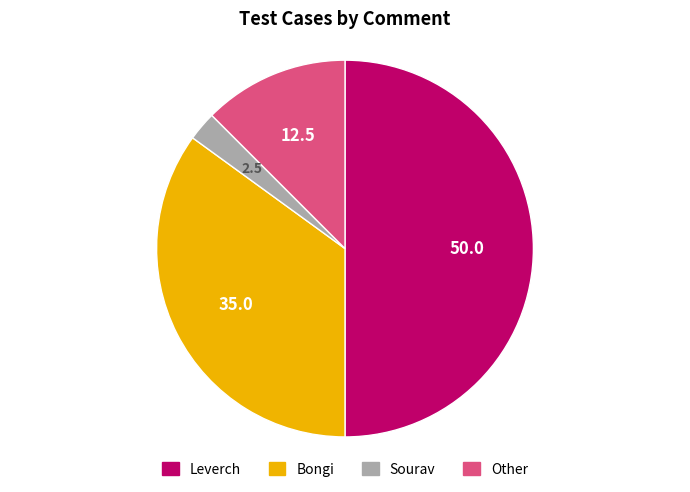

Is the sum of Leverch and Bongi greater than half?

Yes